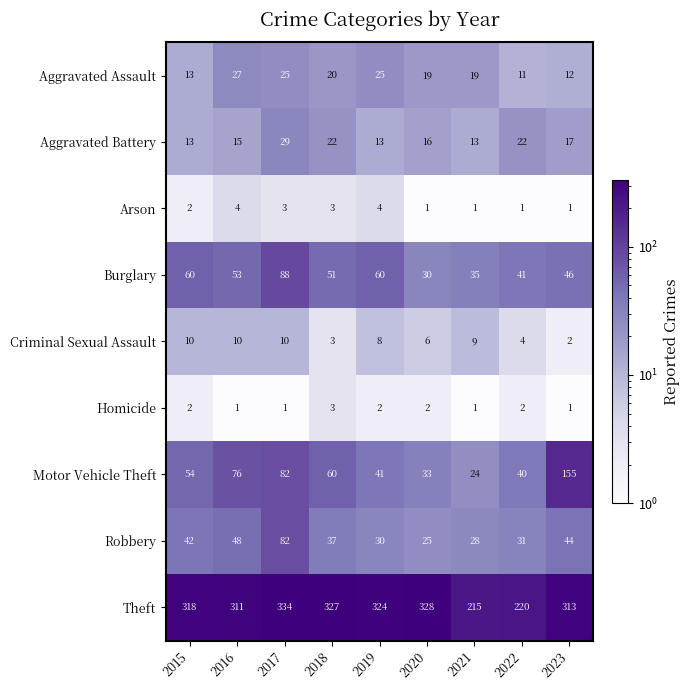

Which category has the lowest value in the Criminal Sexual Assault series?

2023